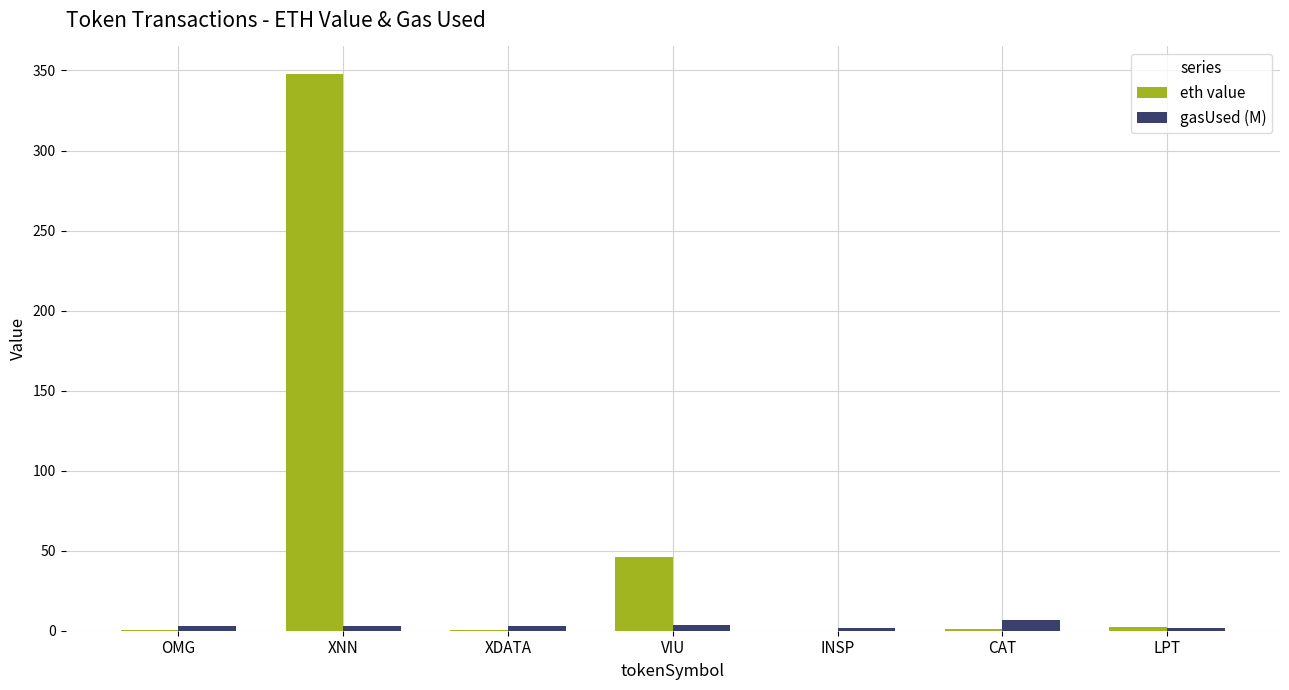

True or false: eth value has a value of 0.0 at INSP.

True